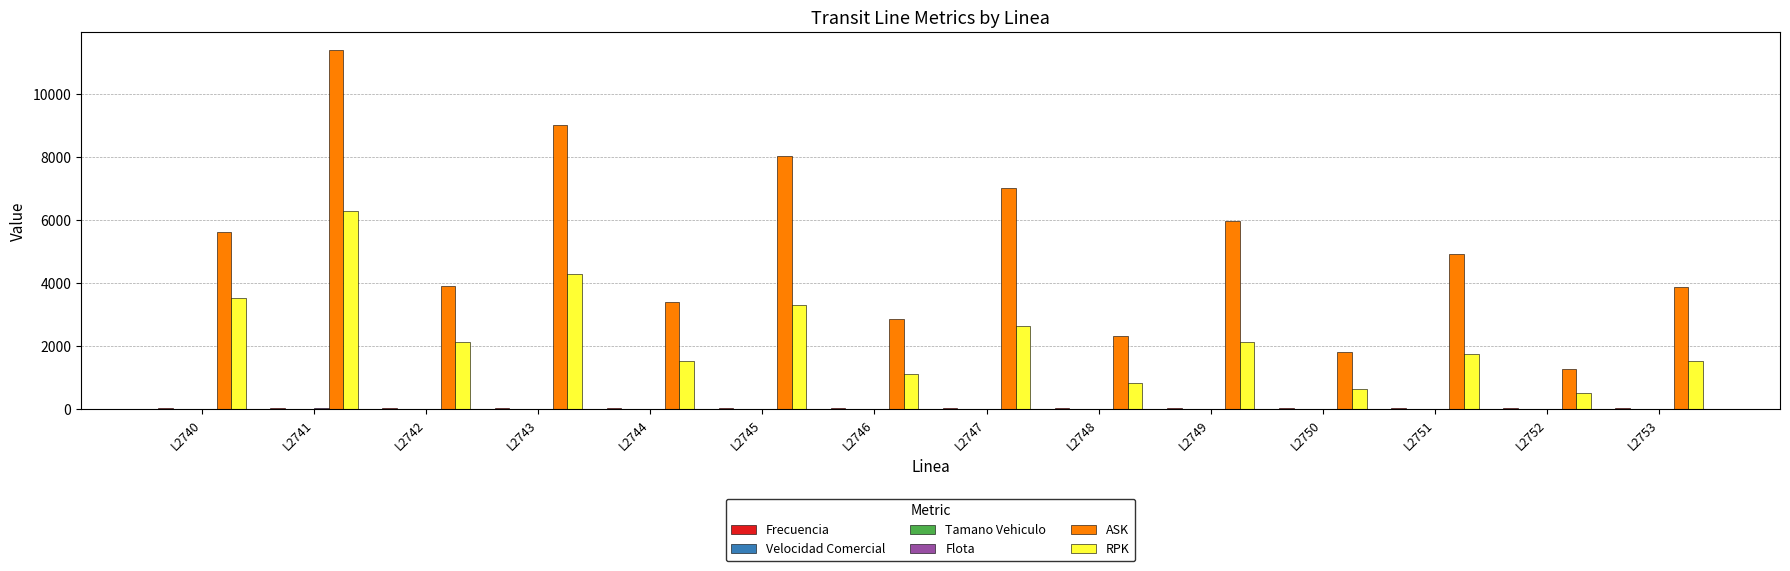

The value of RPK at L2747 is 2640.7. True or false?

True